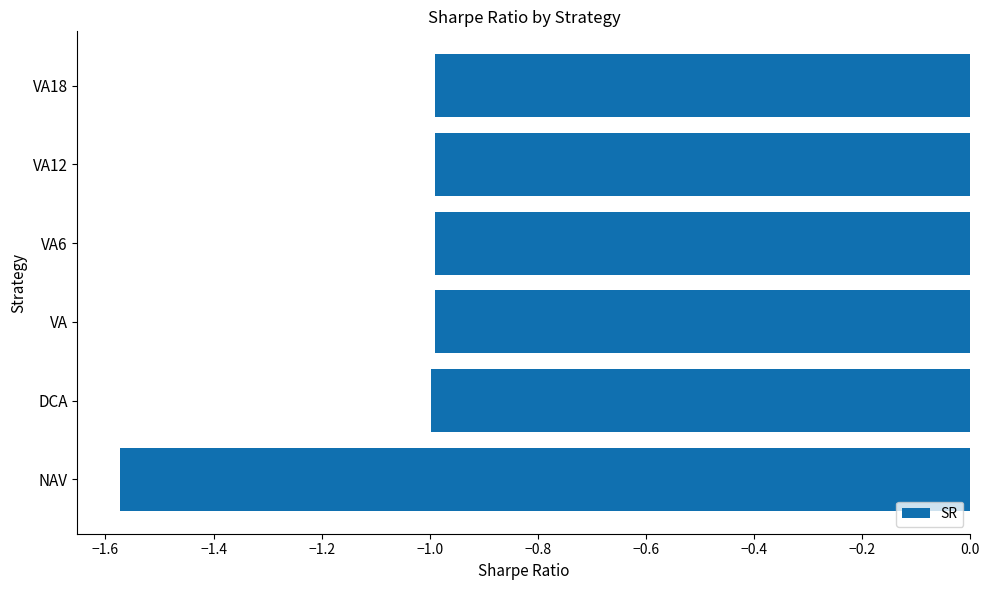

What is the change in value from NAV to VA18?

+0.6